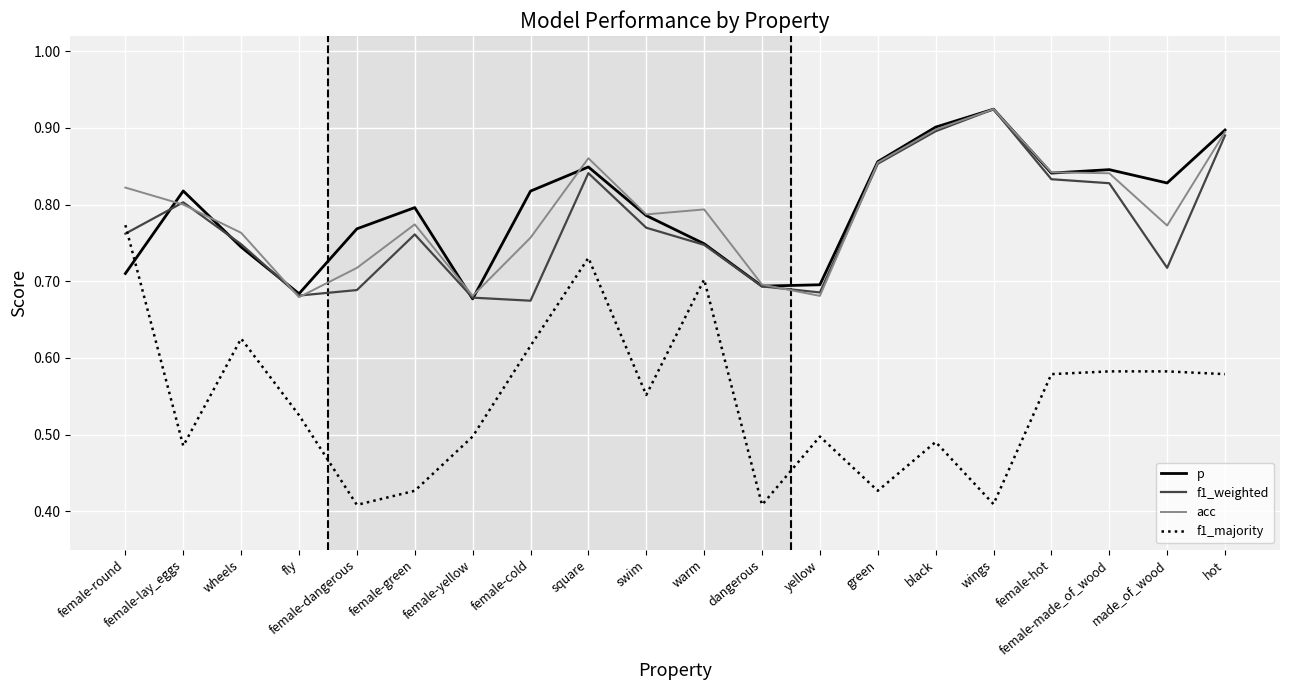

Which series ends up on top after the final intersection of f1_weighted and p?

p